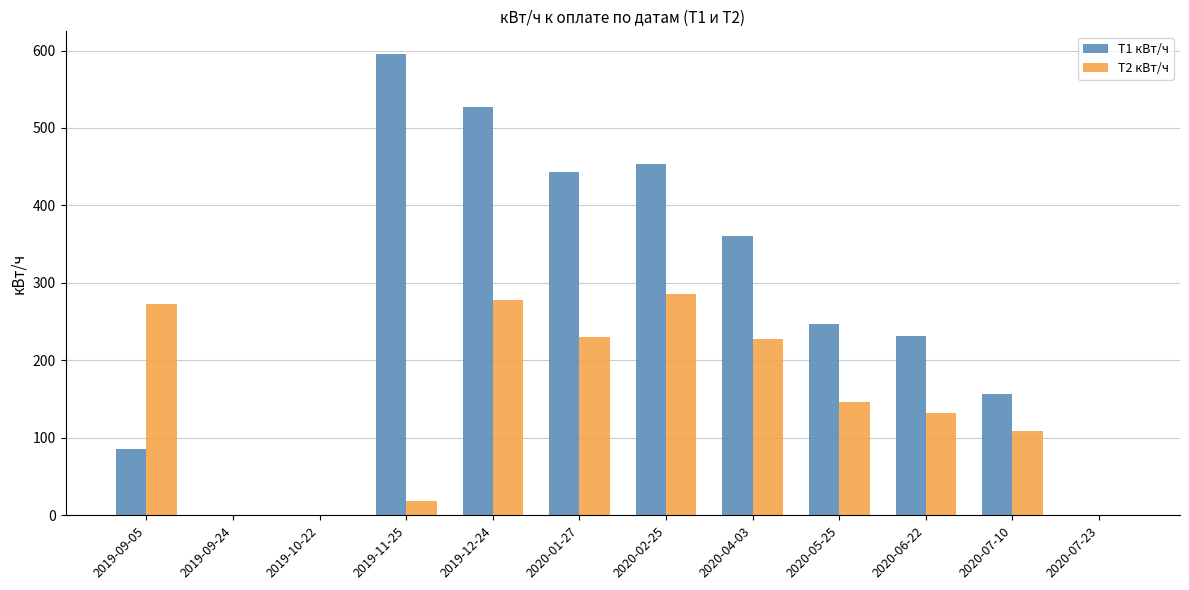

Reading left to right, transcribe all the data shown in this chart.

Т1 кВт/ч: 2019-09-05=86	2019-09-24=0	2019-10-22=0	2019-11-25=595	2019-12-24=527	2020-01-27=443	2020-02-25=454	2020-04-03=361	2020-05-25=247	2020-06-22=232	2020-07-10=156	2020-07-23=0
Т2 кВт/ч: 2019-09-05=273	2019-09-24=0	2019-10-22=0	2019-11-25=19	2019-12-24=278	2020-01-27=230	2020-02-25=286	2020-04-03=227	2020-05-25=146	2020-06-22=132	2020-07-10=109	2020-07-23=0